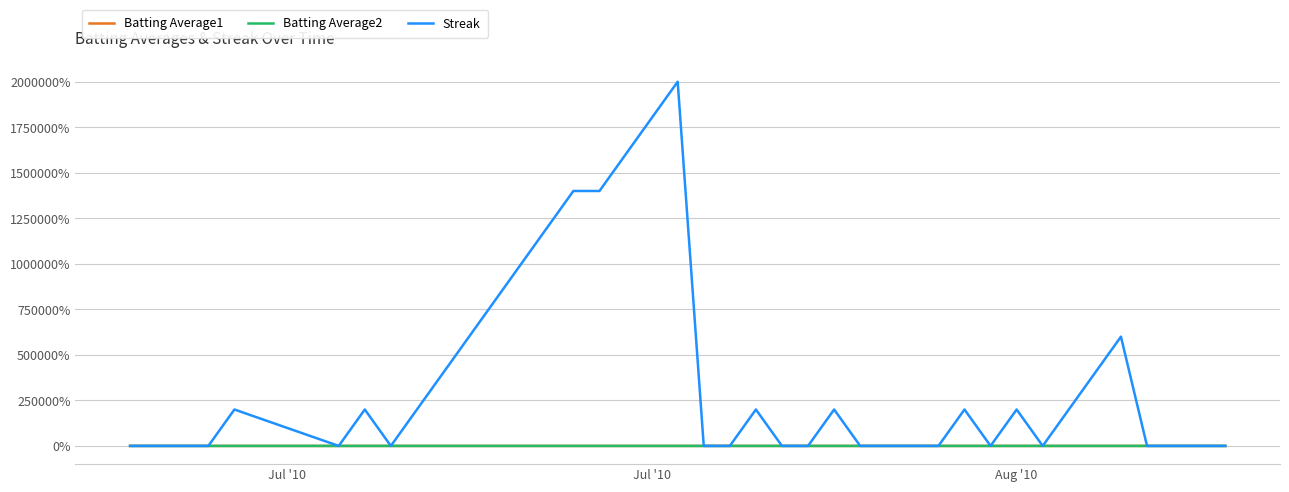

What is the maximum value for Streak?

2000000.0